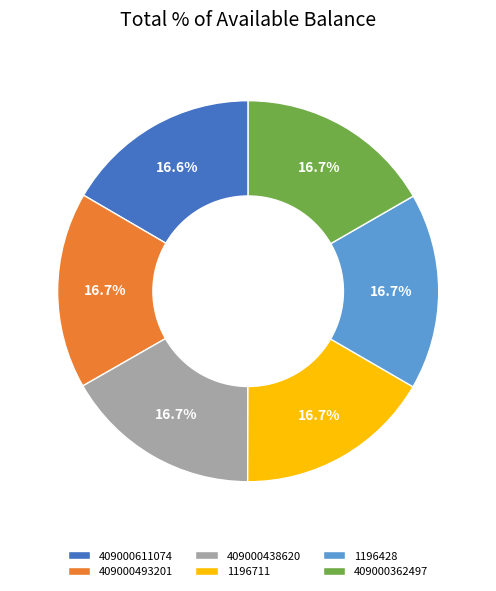

Combined, what portion of the pie is 1196711 and 409000611074?

33.3%